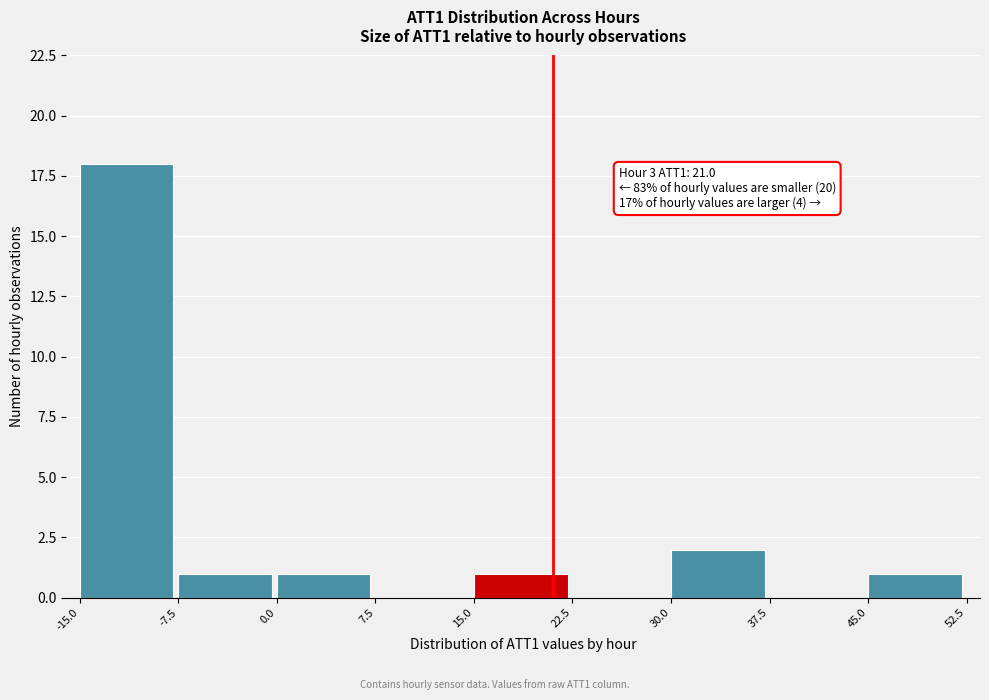

Which range on the x-axis has the tallest bar?

-15.0 to -7.5